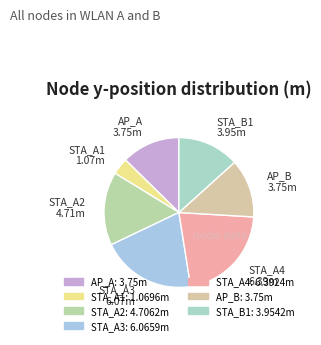

The STA_A3 slice represents 20% of the pie. True or false?

True